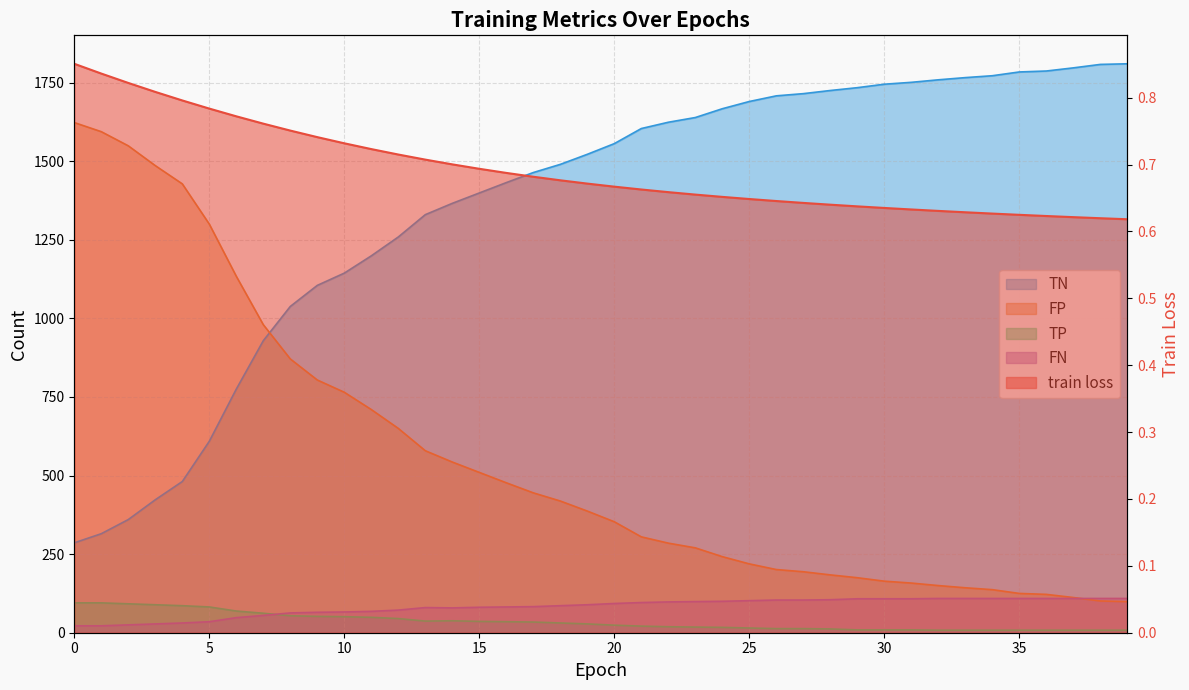

Is it true that TN equals 207.8 at 1?

False